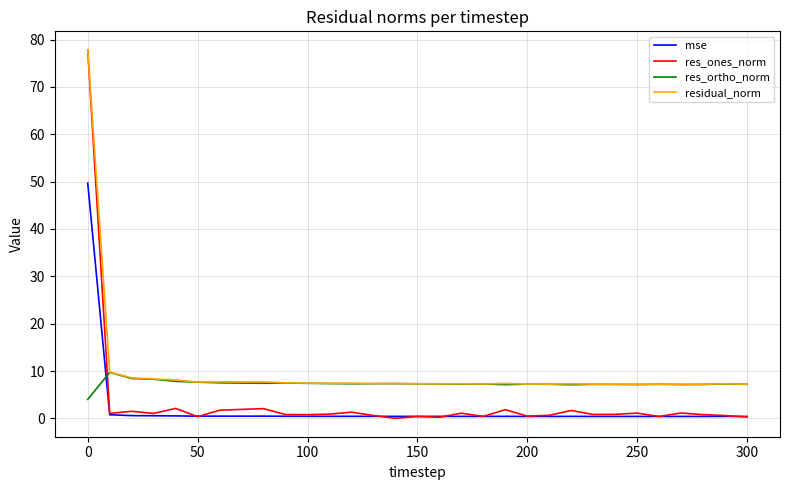

True or false: mse and residual_norm cross at least once.

False